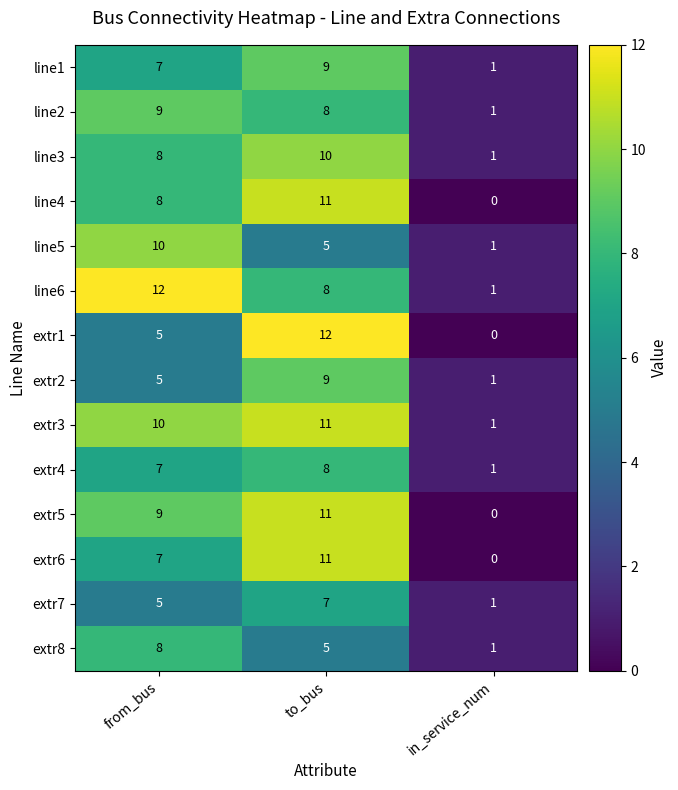

What is the maximum value shown in the chart?

12